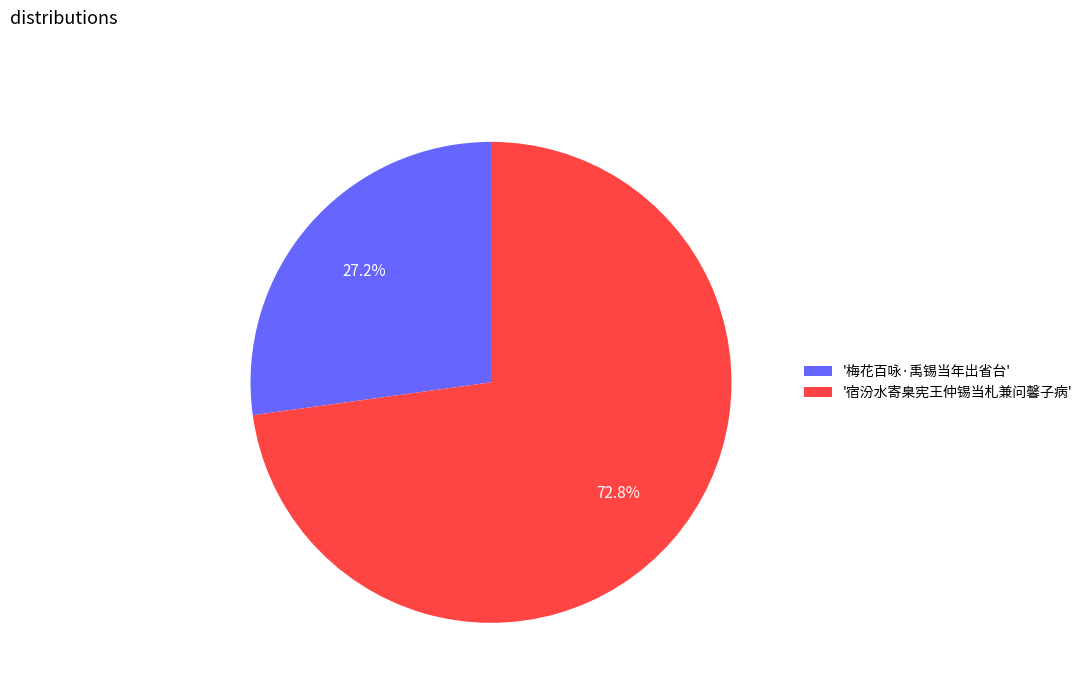

Which category has the biggest portion of the pie?

'宿汾水寄臬宪王仲锡当札兼问馨子病'